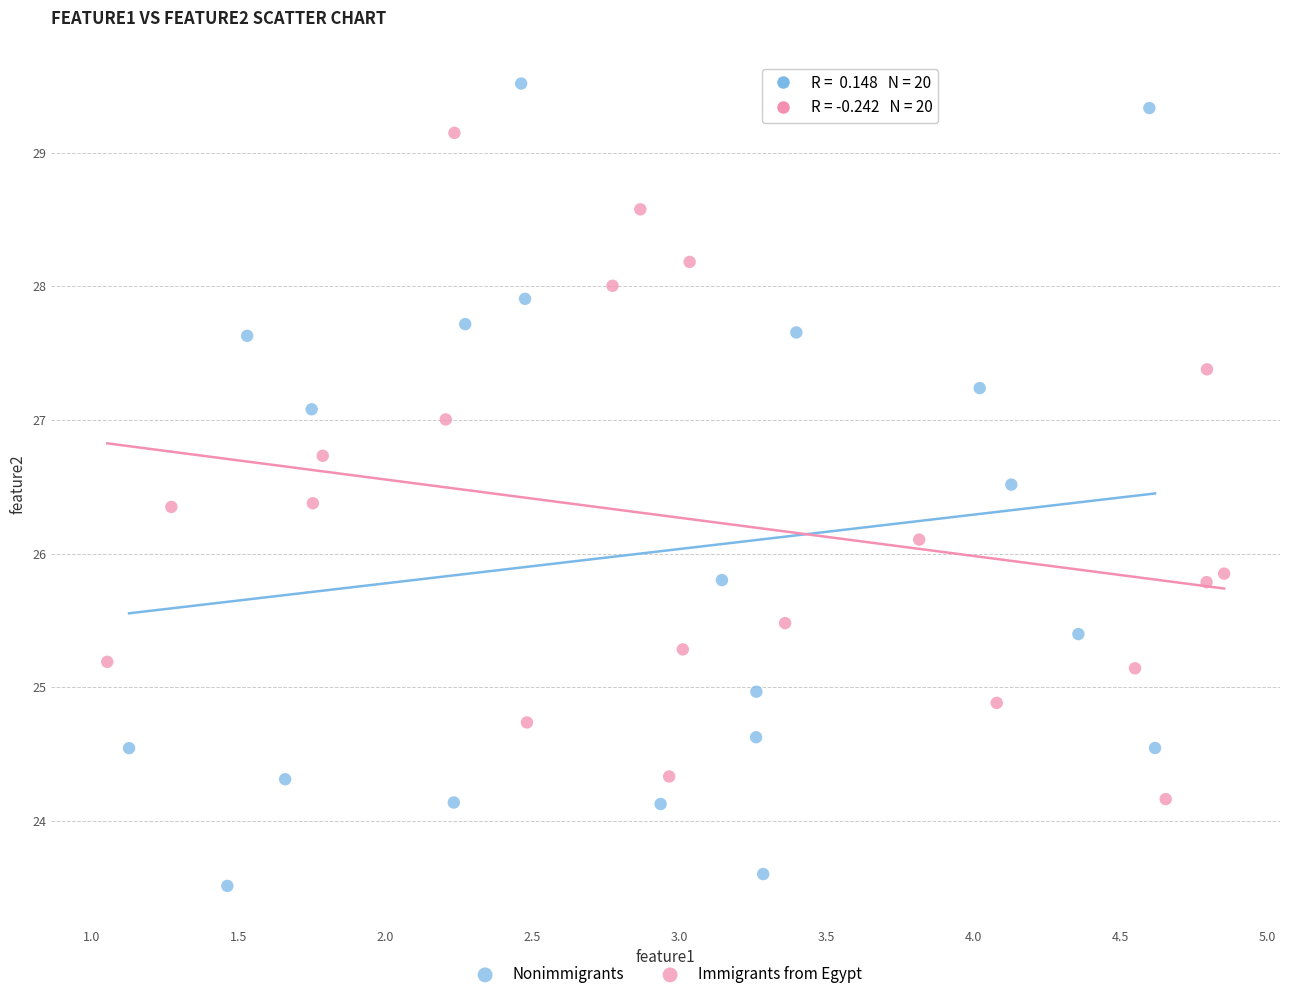

Which series contains the highest Y value?

Nonimmigrants